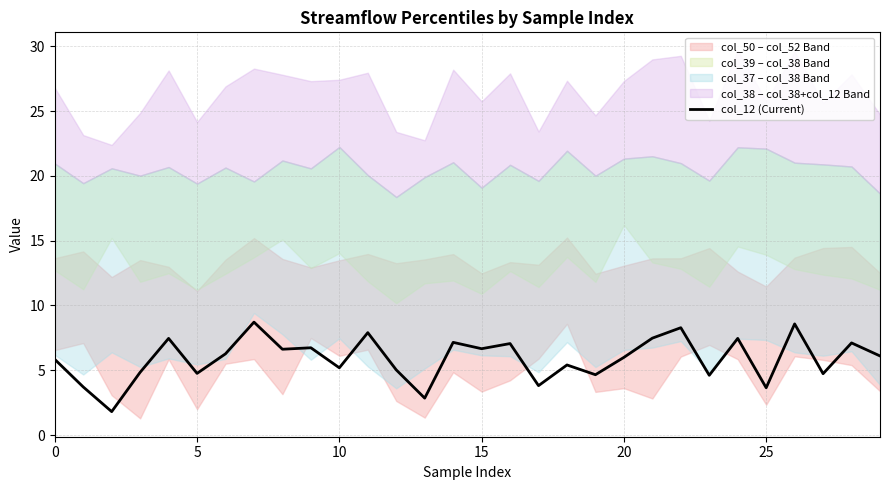

What is the ratio of the value at 14 to the value at 10?

4.0